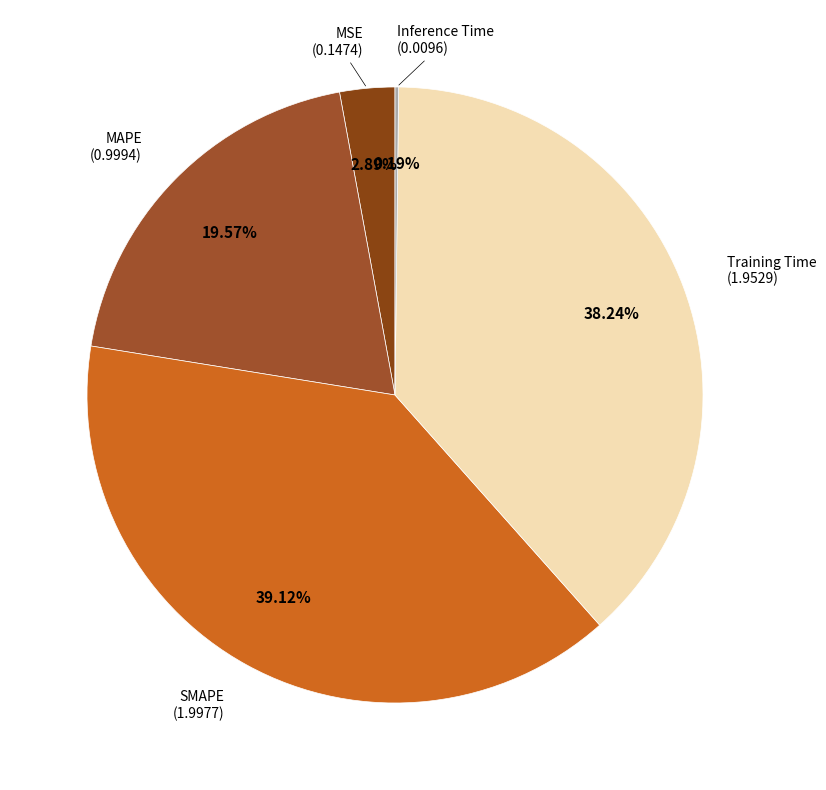

Which slice is the largest?

SMAPE